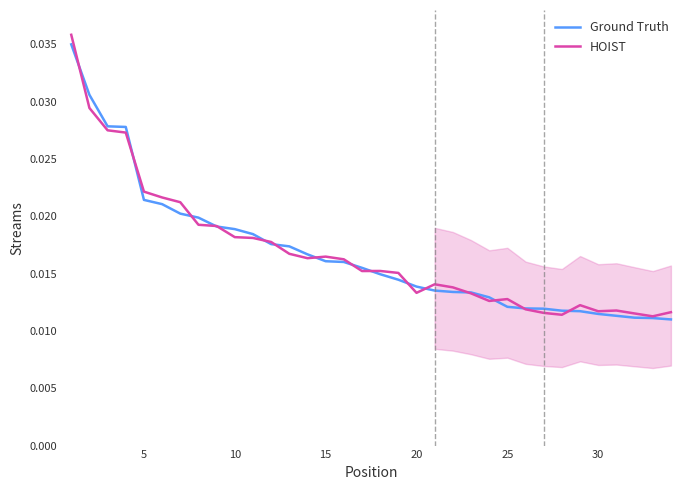

How many lines are shown in the chart?

2